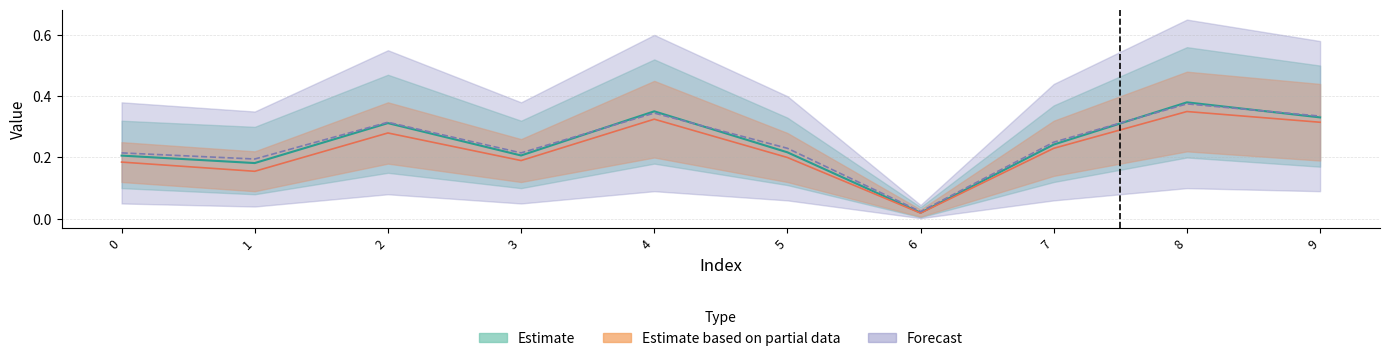

Rank the categories by value from lowest to highest.

6, 1, 0, 3, 5, 7, 2, 9, 4, 8